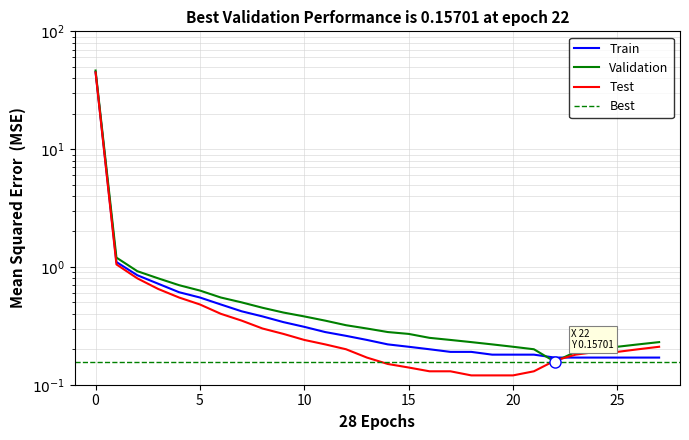

Which has a higher value, 5 or 23?

5